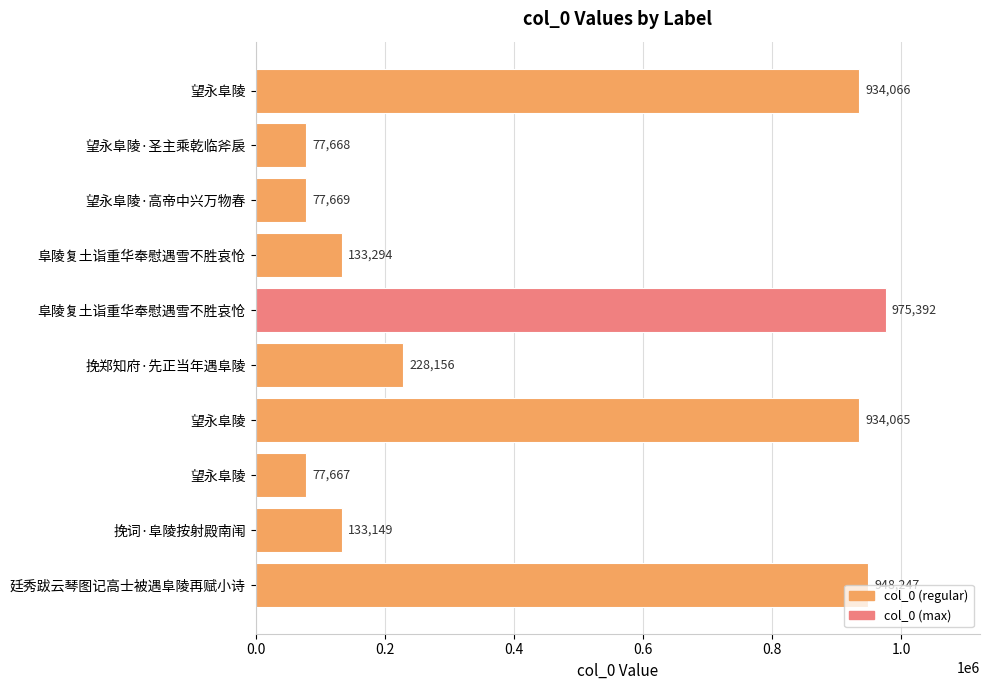

At which label is the value closest to 526529?

挽郑知府·先正当年遇阜陵